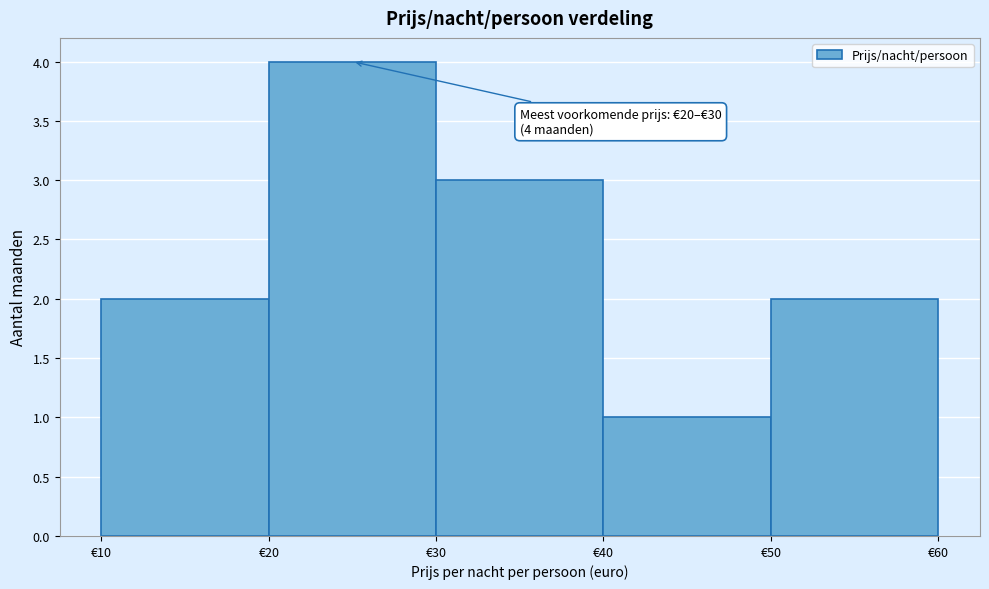

Which range on the x-axis has the tallest bar?

20 to 30